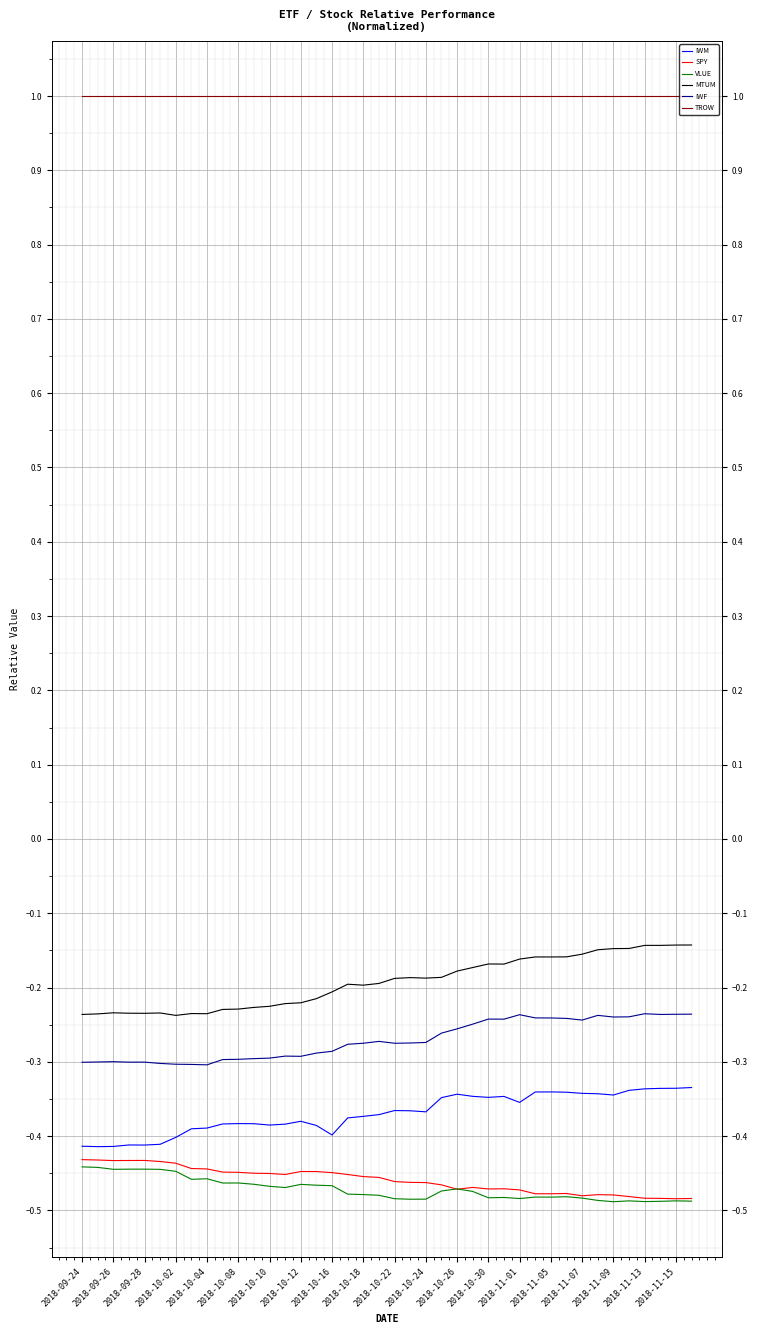

Which series has the largest total across all categories?

TROW